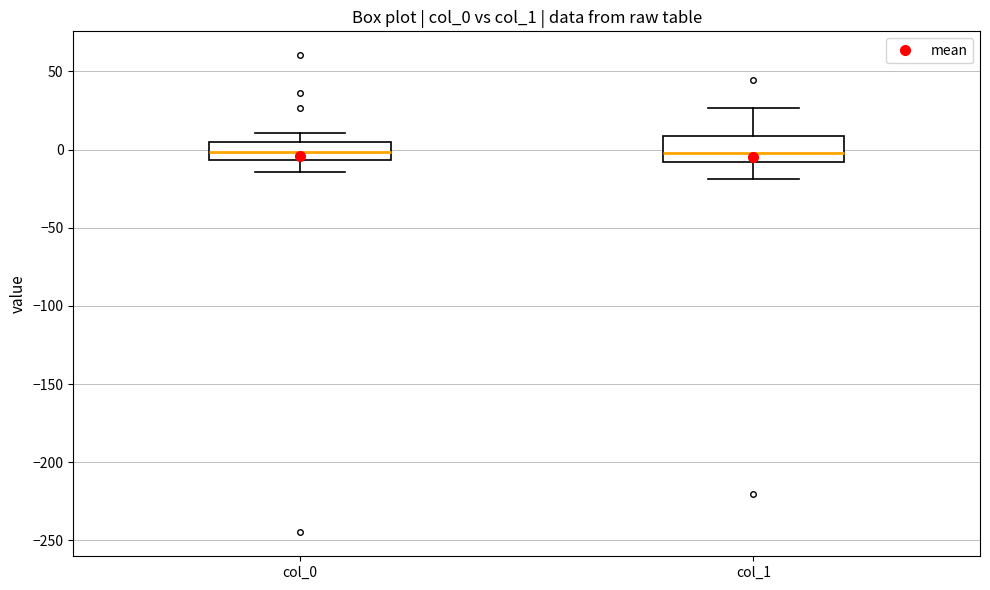

Where does the upper whisker of the box for col_1 end on the y-axis? The values are not printed on the chart, so give them approximately, as read against the axis.

25